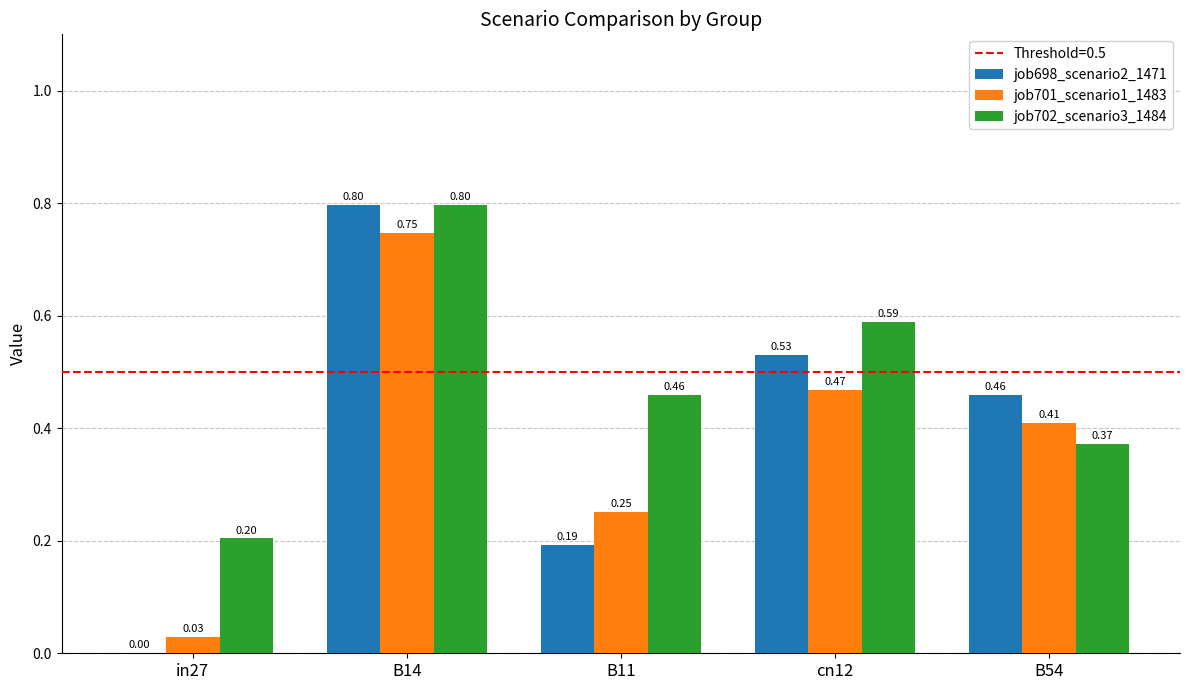

Which series changed the most between B11 and cn12?

job698_scenario2_1471